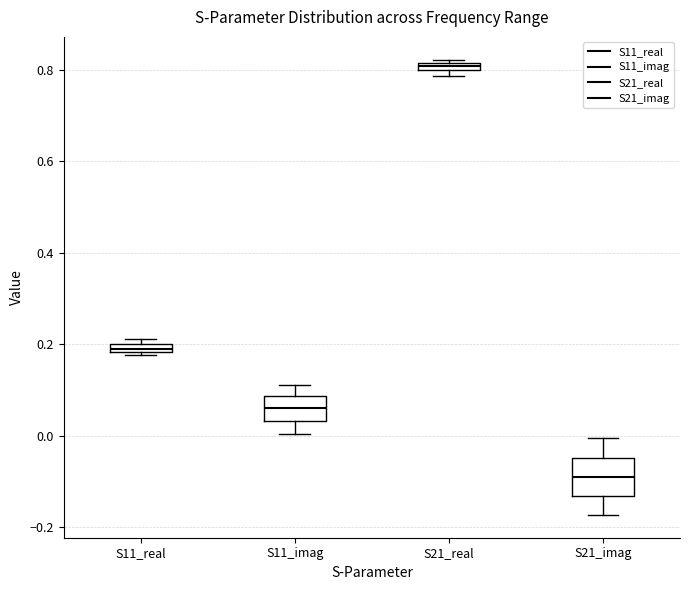

Which box's median line is the highest?

S21_real